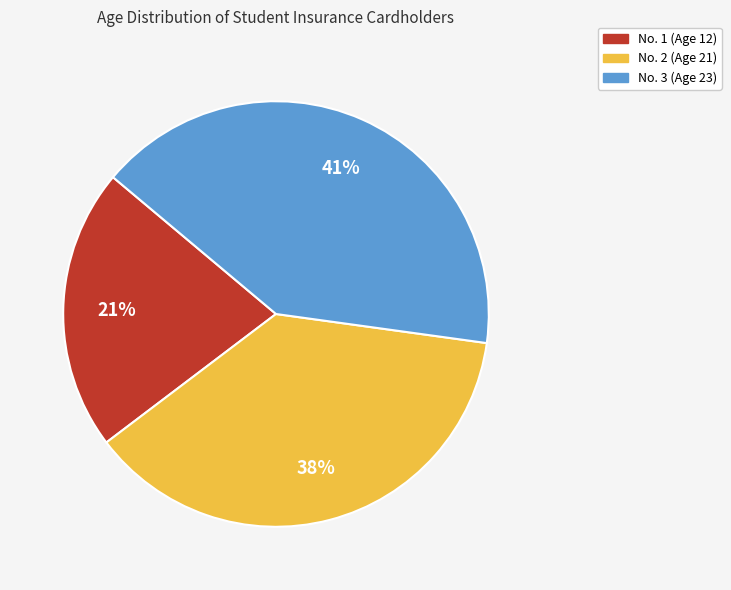

What is the ratio of the value at No. 1 (Age 12) to the value at No. 3 (Age 23)?

0.5